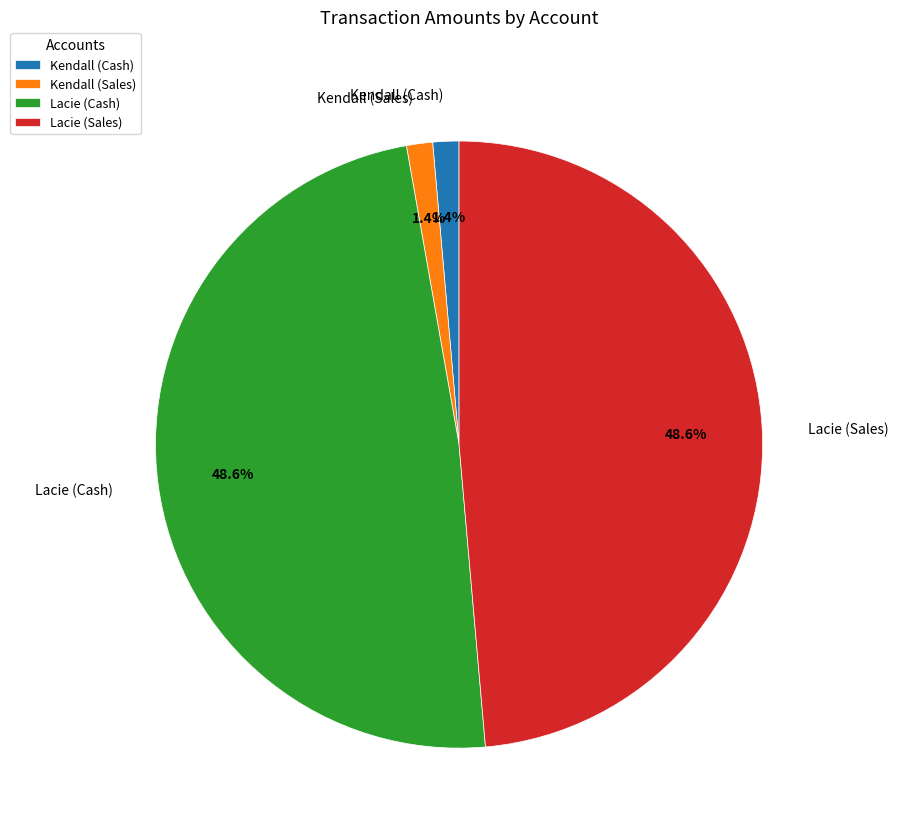

Count the number of slices in the pie.

4